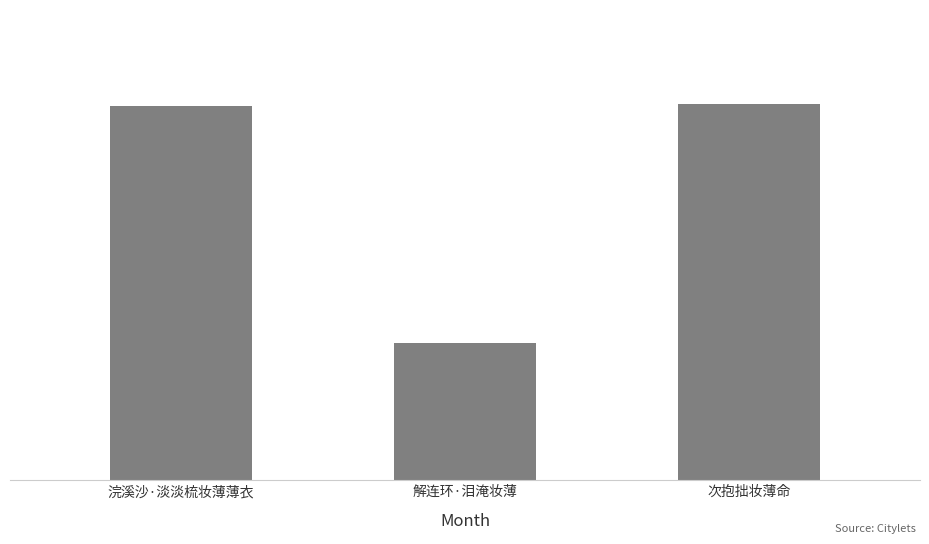

True or false: the data shows 46656 at 解连环·泪淹妆薄.

False